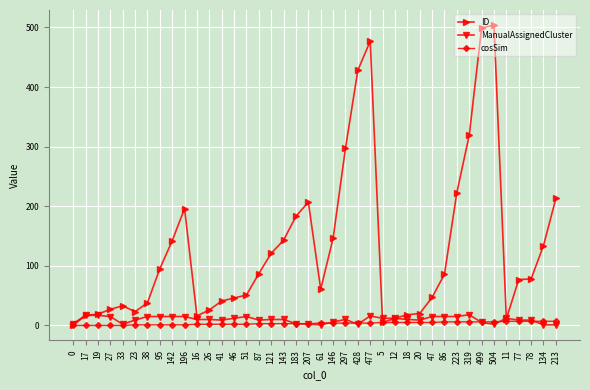

The ManualAssignedCluster series shows 3 at 0. True or false?

True